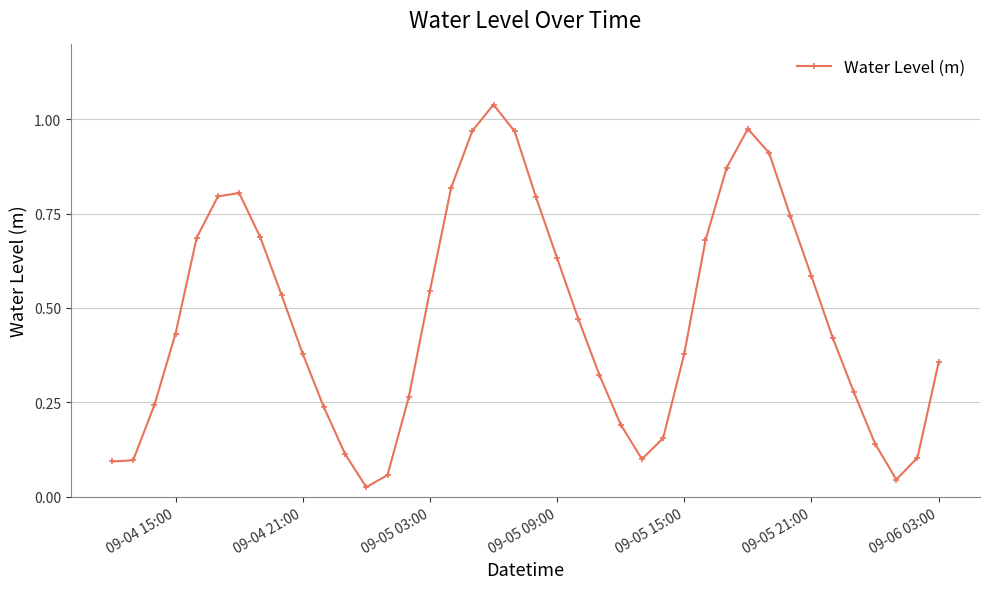

True or false: the data has more than 1 interior local peaks.

True